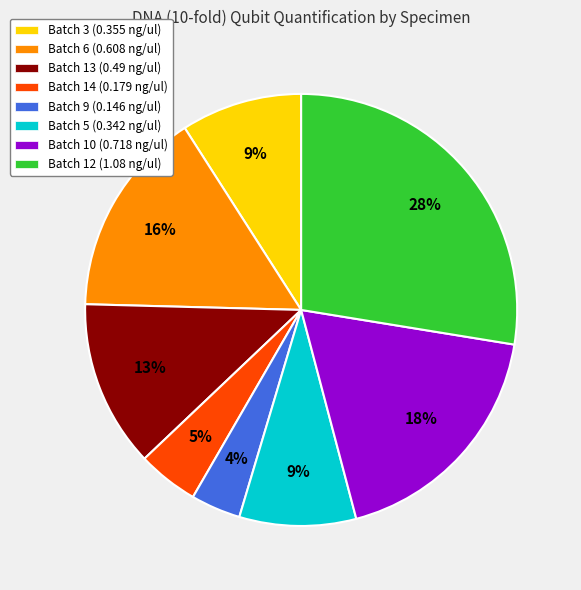

Is it true that Batch 5 (0.342 ng/ul) is 9% of the pie?

True